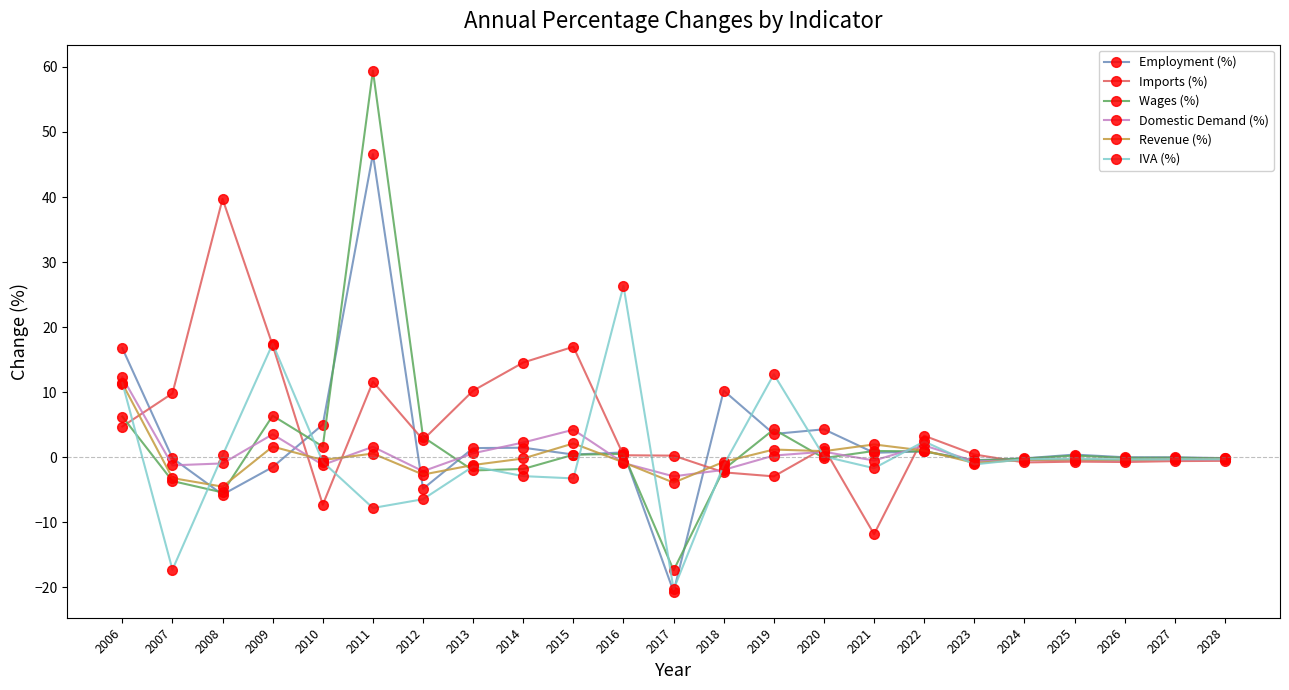

Which series has the largest total across all categories?

Imports (%)